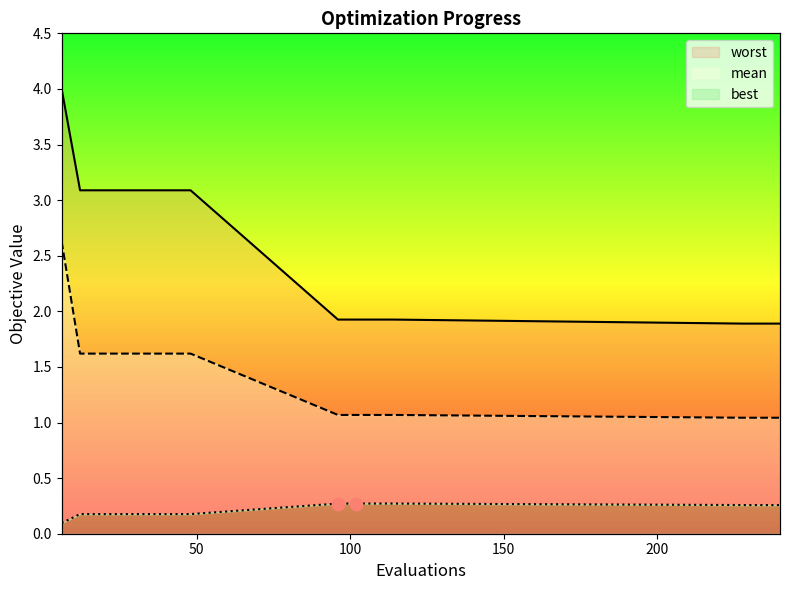

At which category is the sum across all series the highest?

6